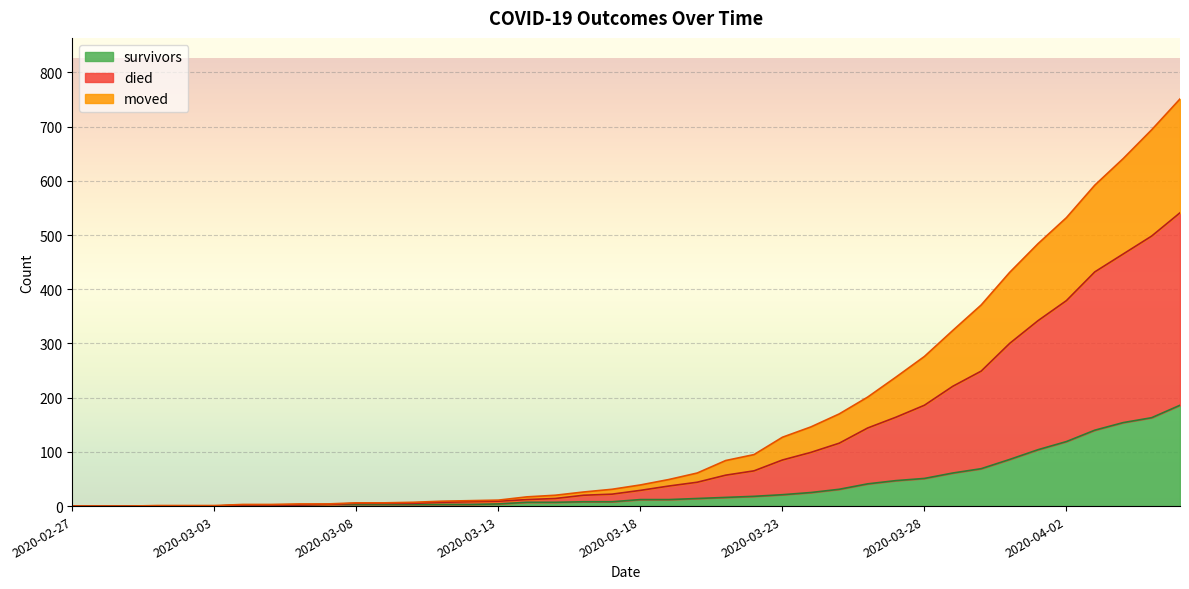

Which label corresponds to the largest value in the chart?

2020-04-06